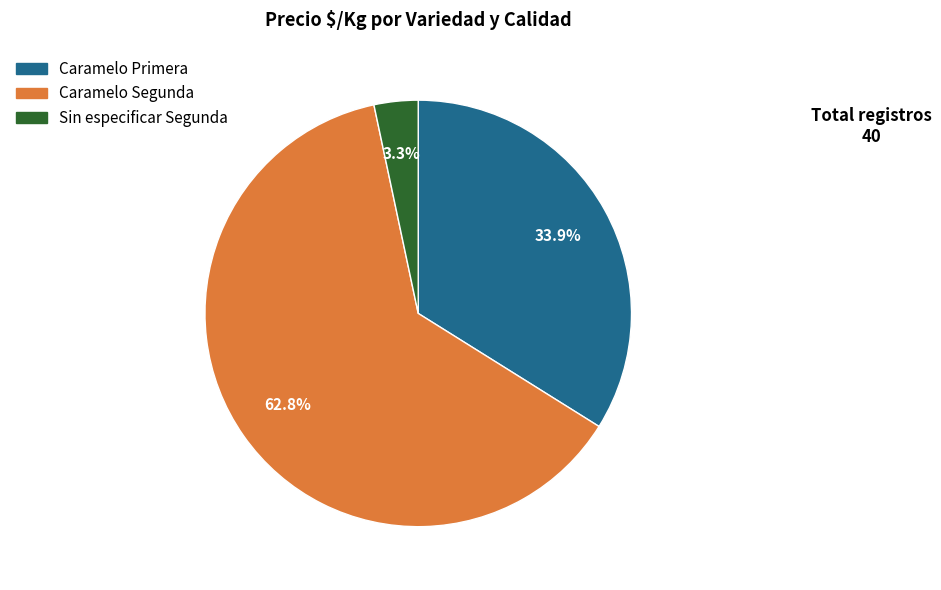

Which category has the smallest portion of the pie?

Sin especificar Segunda